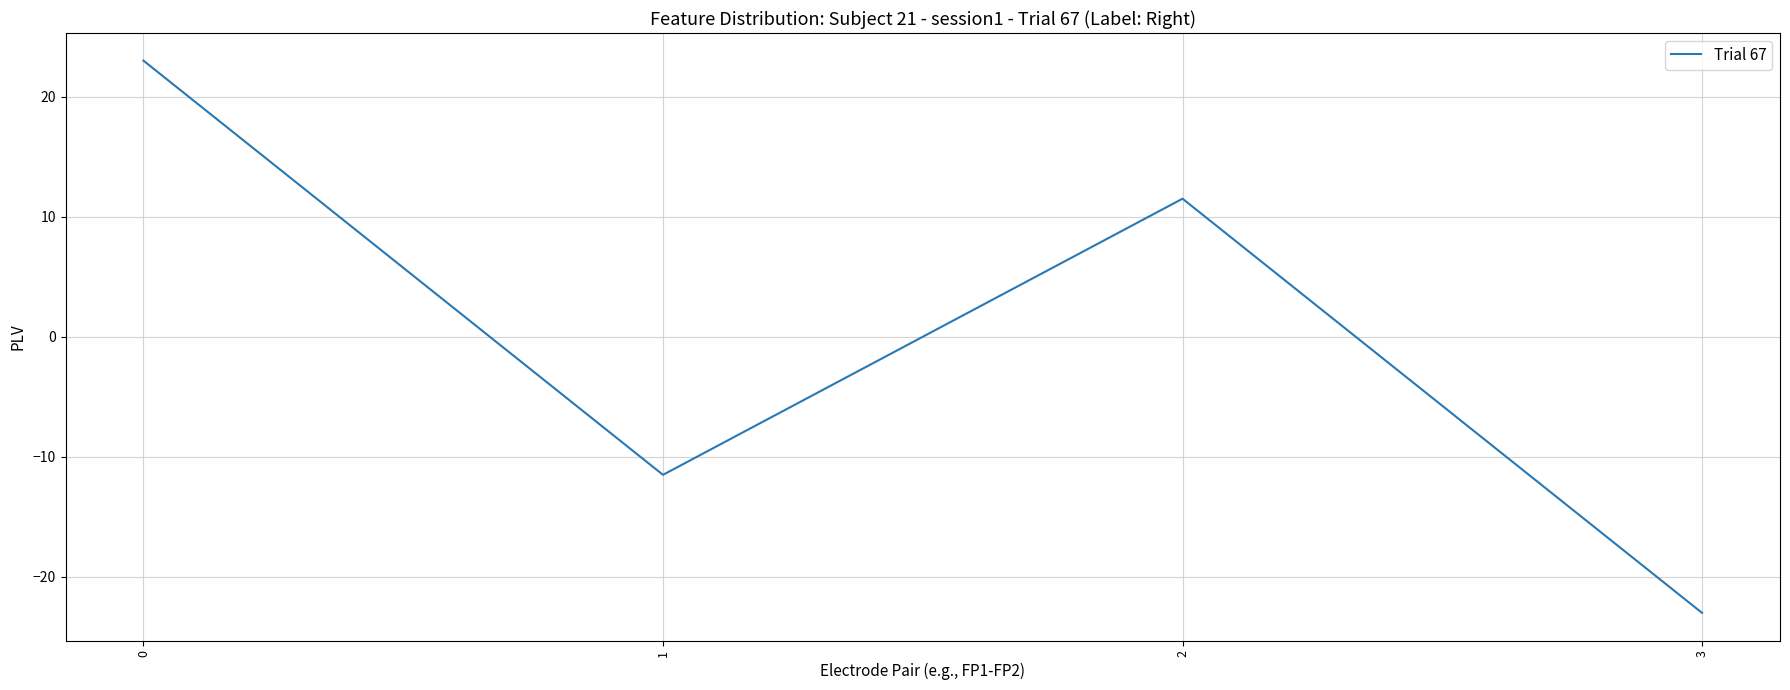

At which category does the chart reach its minimum across all series?

3